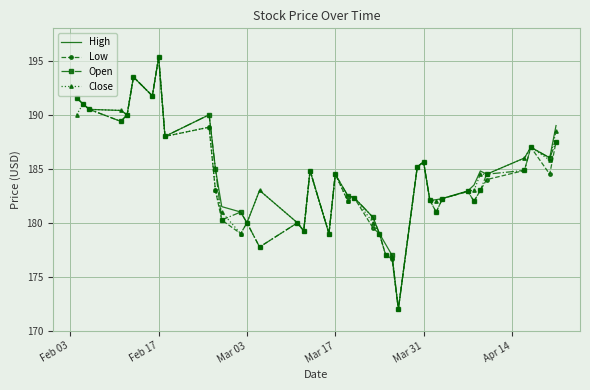

True or false: Open has more than 0 points higher than both neighbors.

True